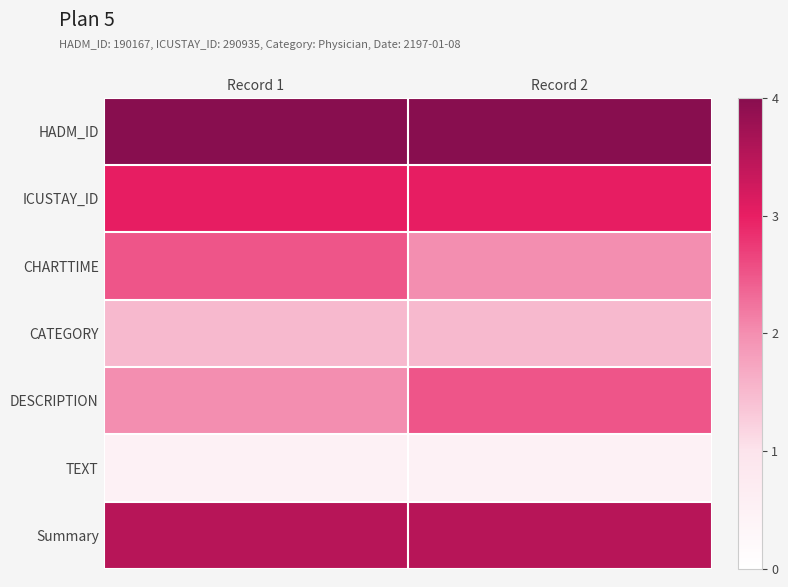

At Record 1, list the series in order from smallest to largest.

TEXT, CATEGORY, DESCRIPTION, CHARTTIME, ICUSTAY_ID, Summary, HADM_ID